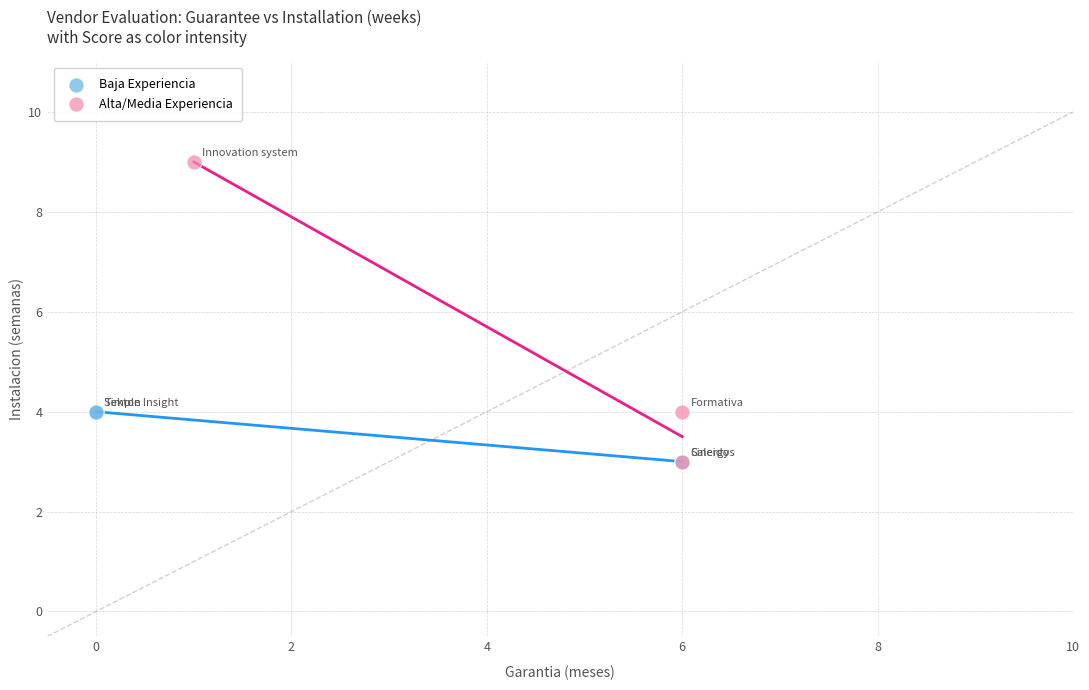

Which series contains the highest Y value?

Alta/Media Experiencia